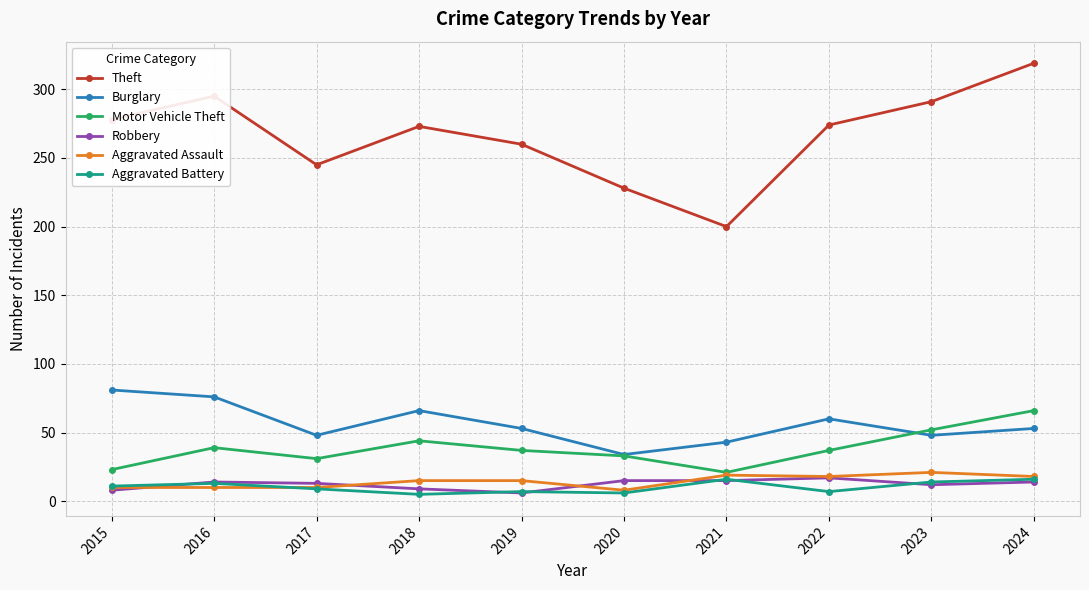

Which label corresponds to the largest value in the chart?

2024